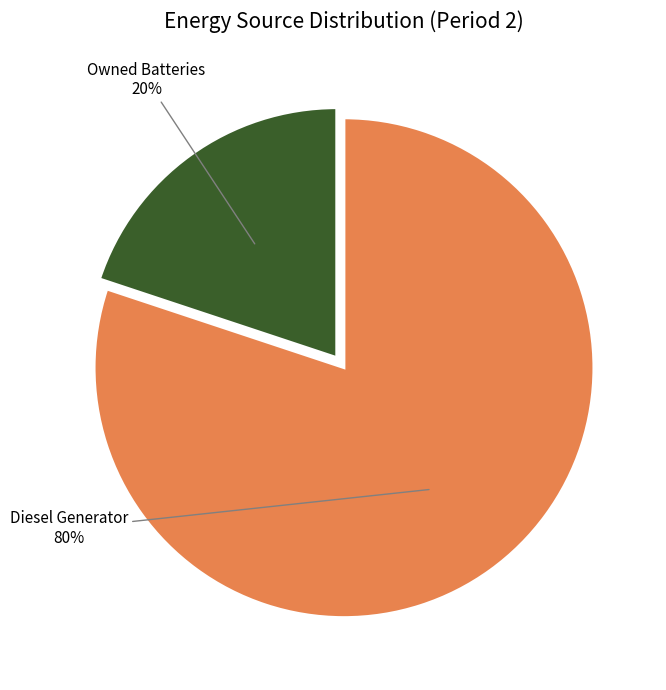

To the nearest percent, what is the difference between the largest and smallest slice percentages?

60%